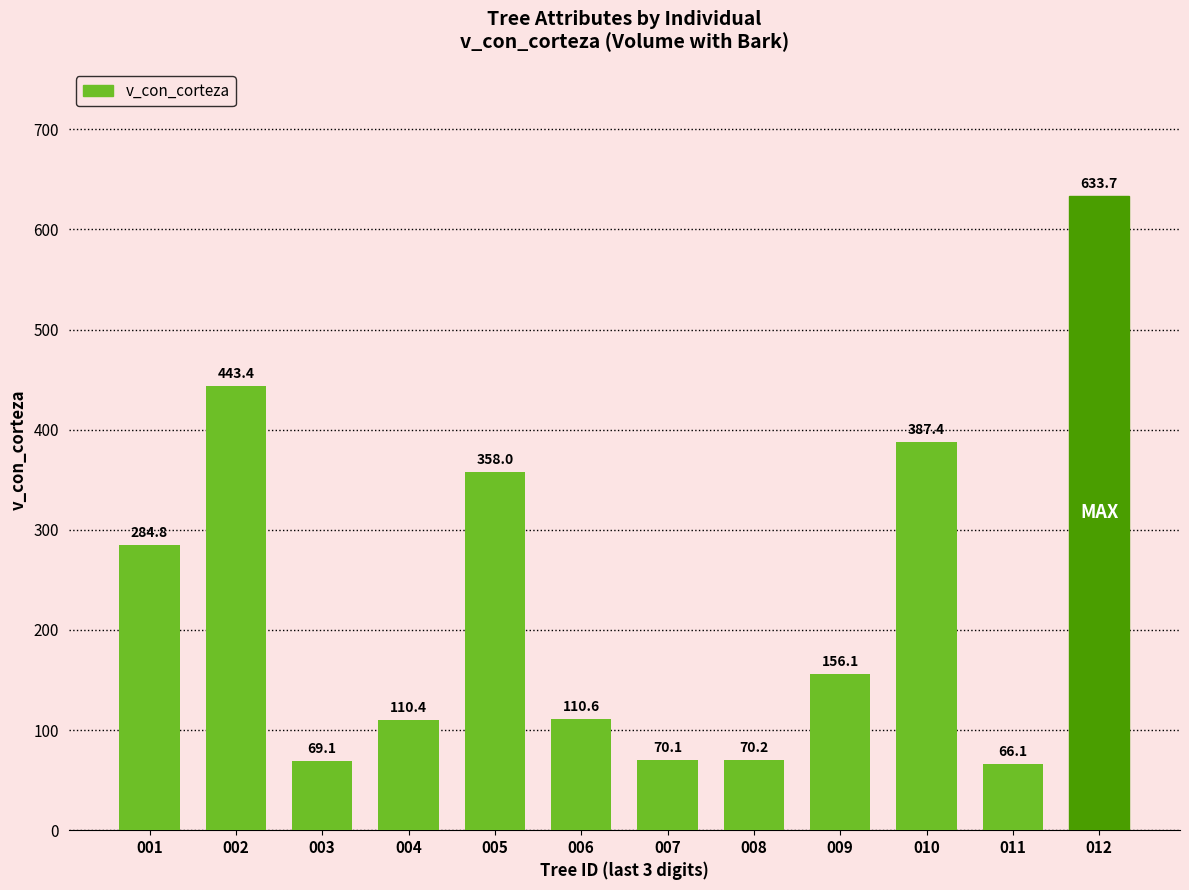

What is the ratio of the value at 007 to the value at 001?

0.2